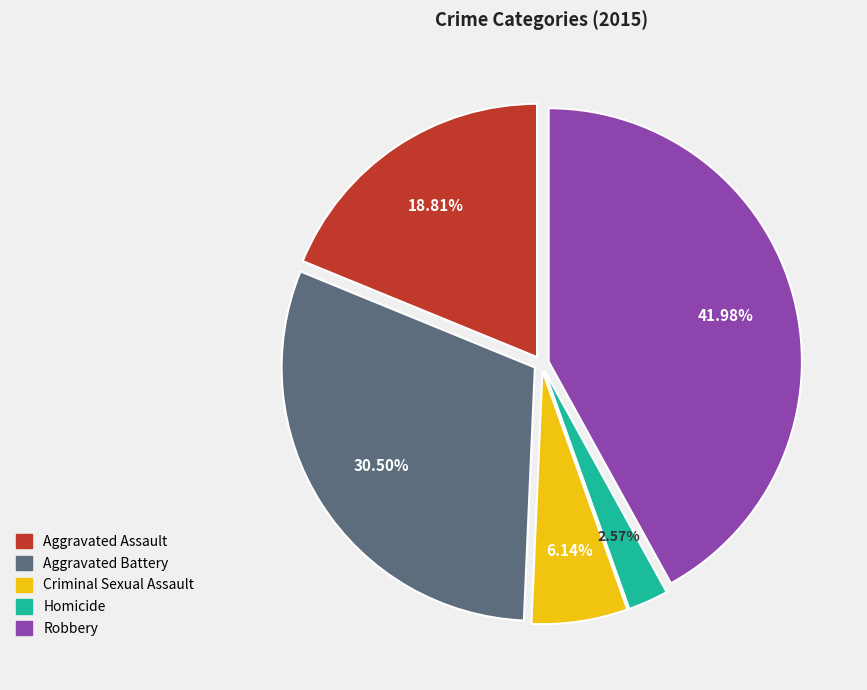

To the nearest percent, what portion does Aggravated Assault represent?

19%